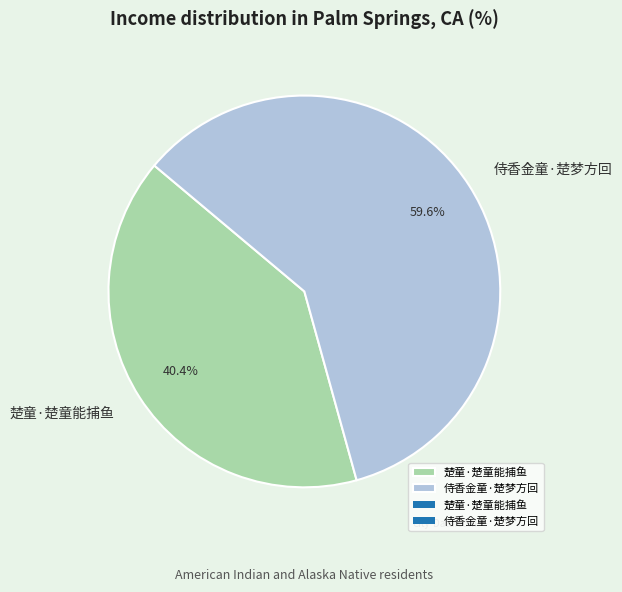

Which slice is the largest?

侍香金童·楚梦方回